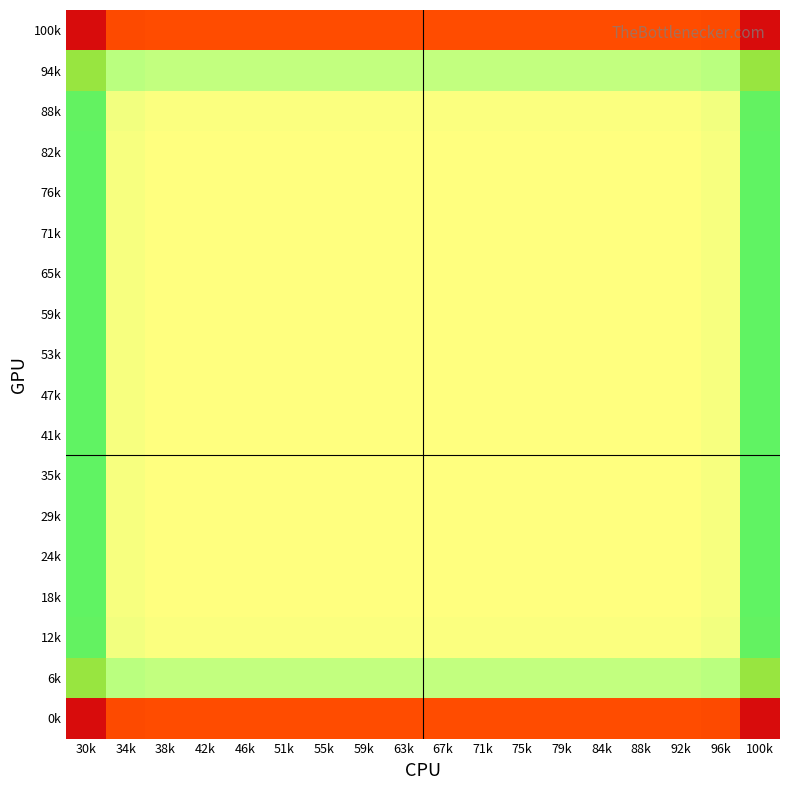

At which category is the sum across all series the highest?

63k